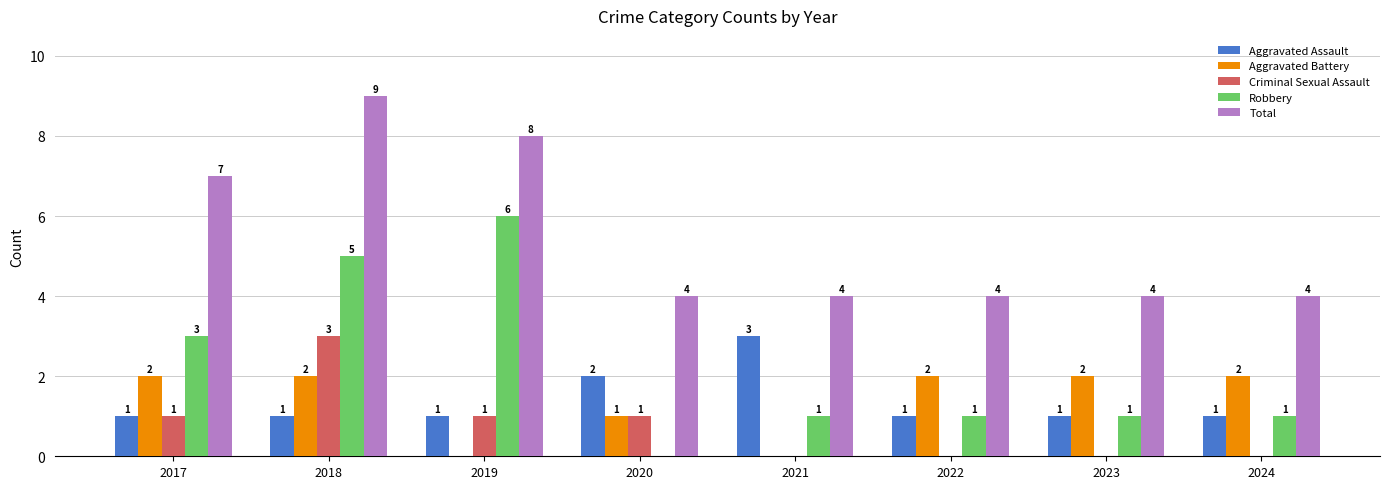

What is the highest value of the Robbery series?

6